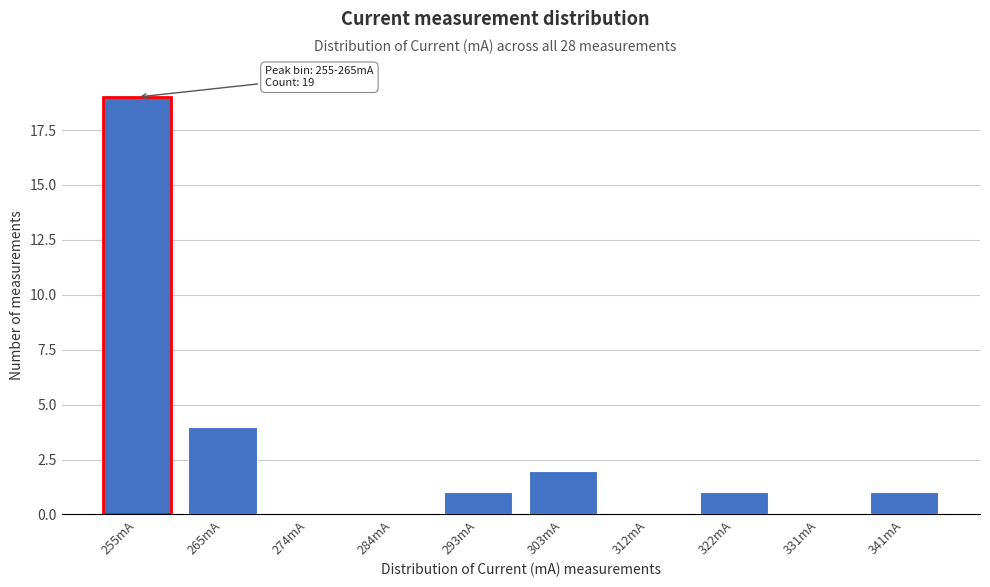

Reading left to right, what are all the values shown in this chart?

255mA=19	265mA=4	274mA=0	284mA=0	293mA=1	303mA=2	312mA=0	322mA=1	331mA=0	341mA=1